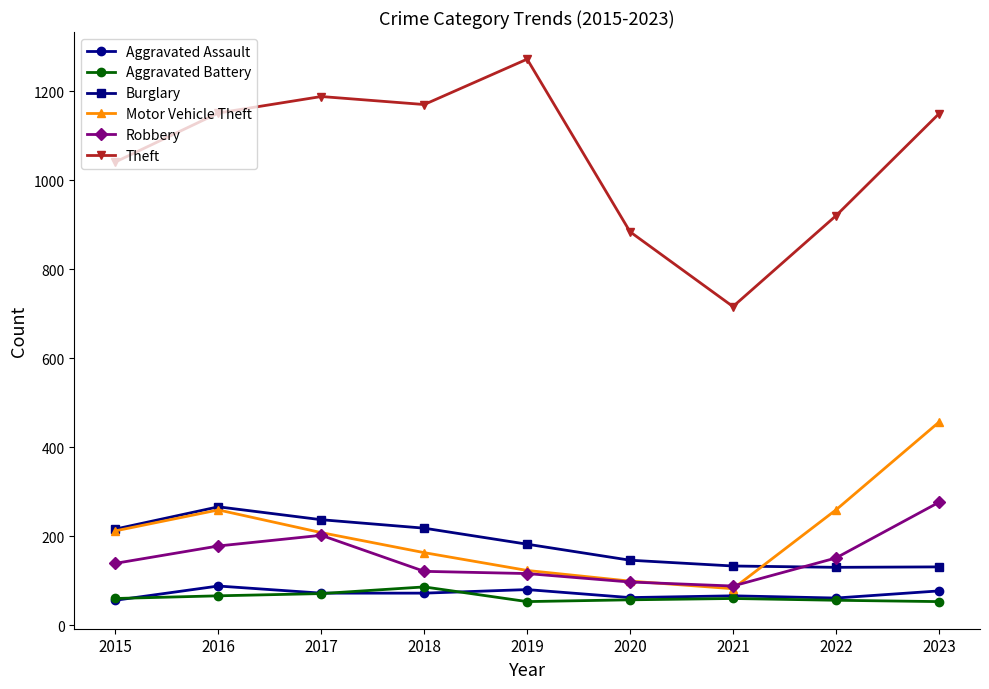

What is the spread (max minus min) of values at 2019?

1219